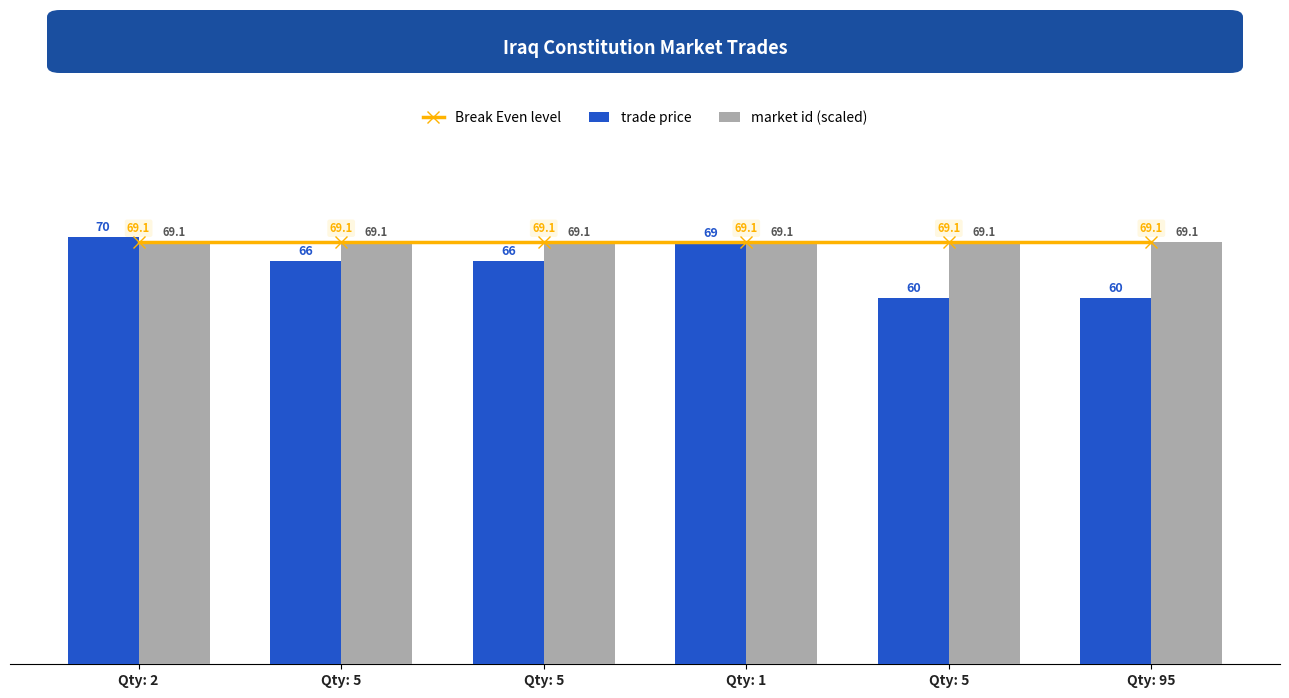

What is the difference between the highest and lowest values at Qty: 5?

3.1